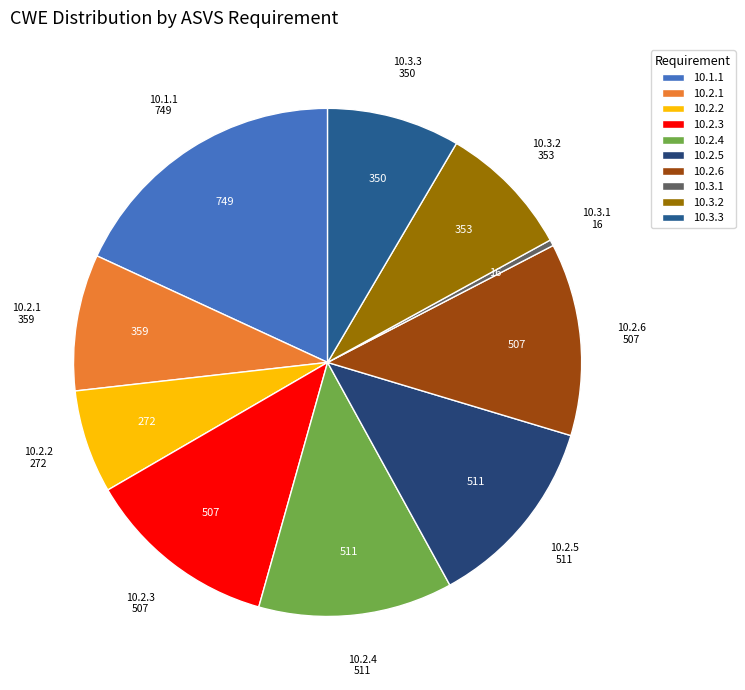

What is the ratio of the value at 10.2.5 to the value at 10.2.2?

1.9